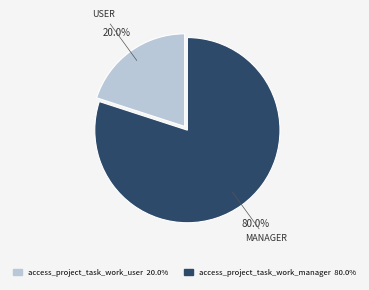

Which has a higher value, access_project_task_work_user or access_project_task_work_manager?

access_project_task_work_manager